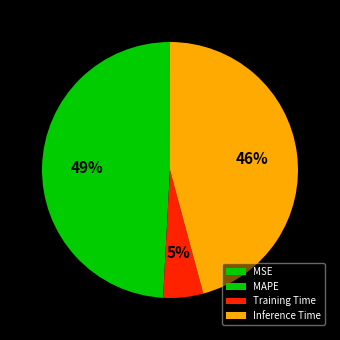

Does any single category account for the majority?

No